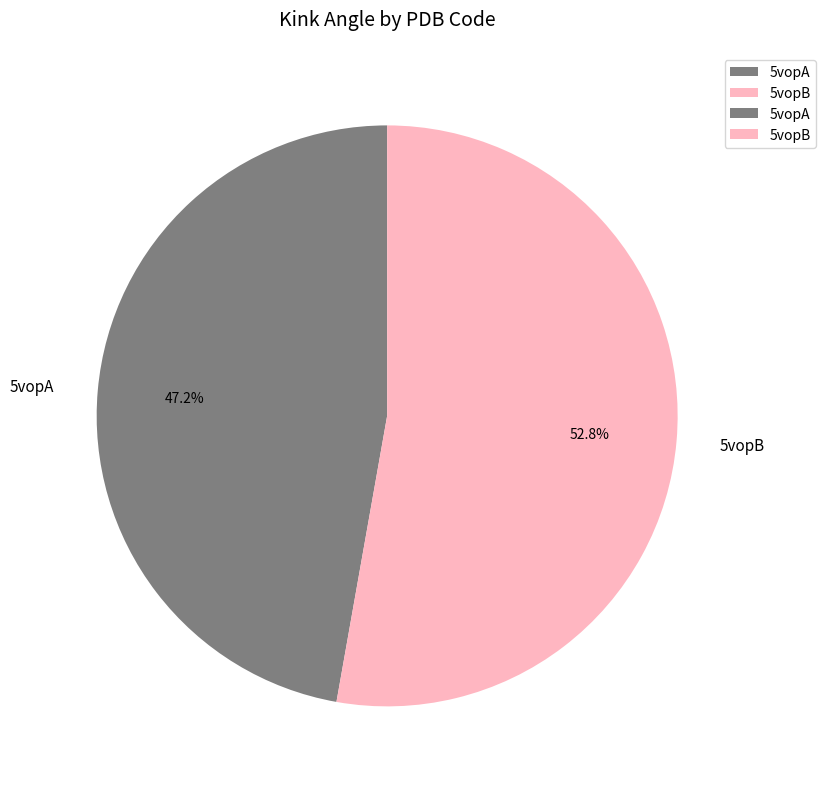

What percentage is NOT represented by 5vopA?

52.8%